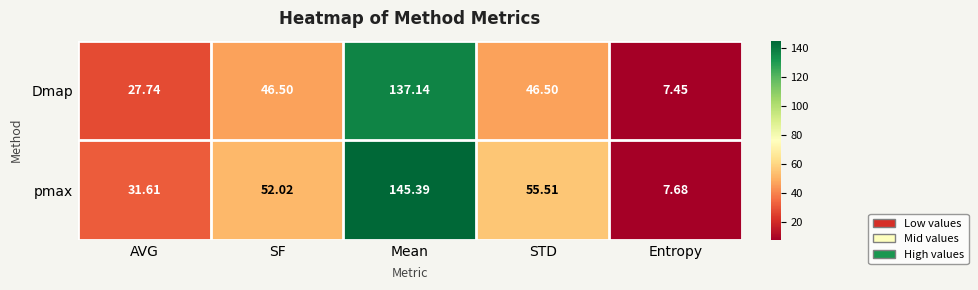

Where does the Dmap series first go above 46?

SF